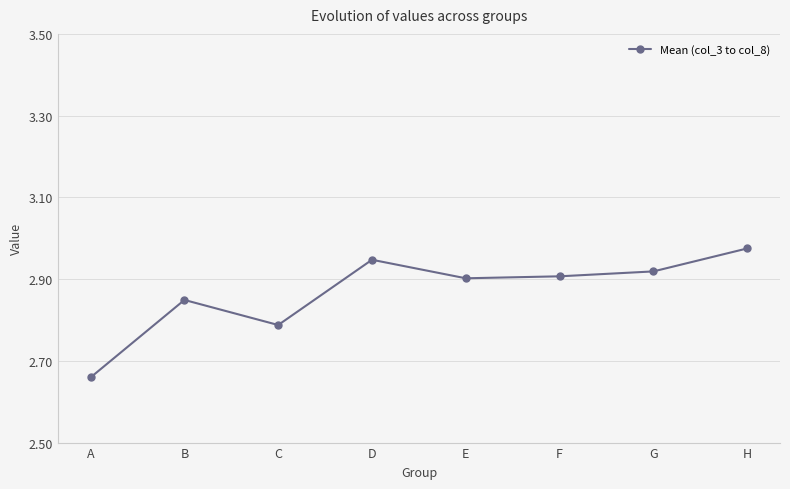

At which category does the data reach its first local peak?

B